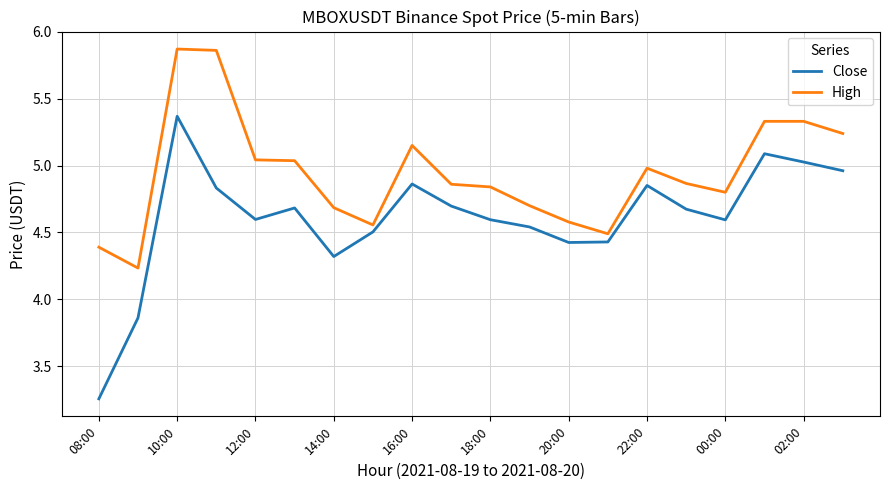

Which series has the widest spread of values?

Close